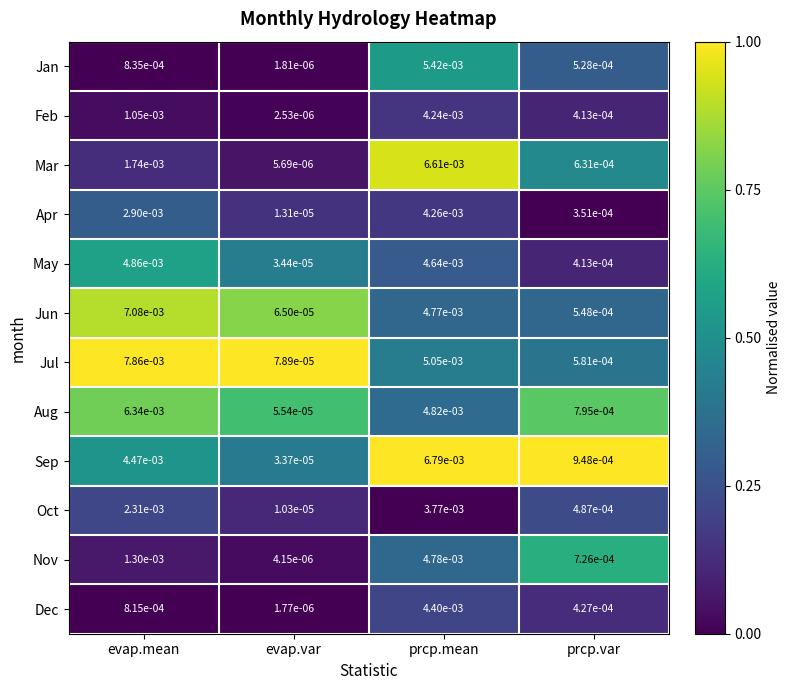

Which series changed the most between evap.var and prcp.mean?

Sep